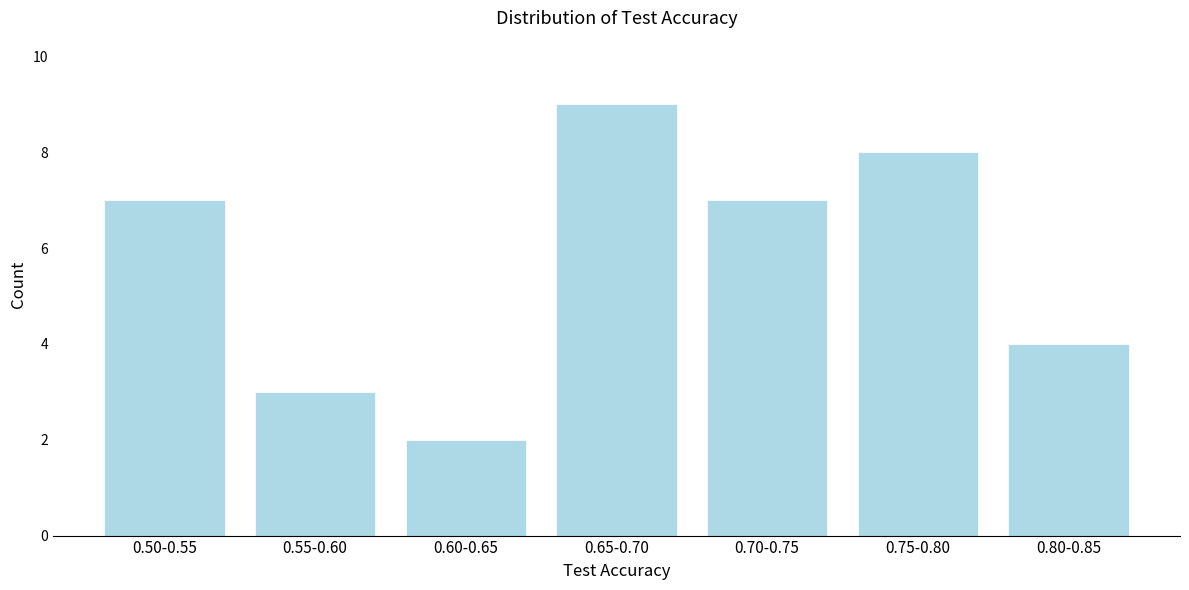

Reading left to right, what are all the values shown in this chart?

0.50-0.55=7	0.55-0.60=3	0.60-0.65=2	0.65-0.70=9	0.70-0.75=7	0.75-0.80=8	0.80-0.85=4